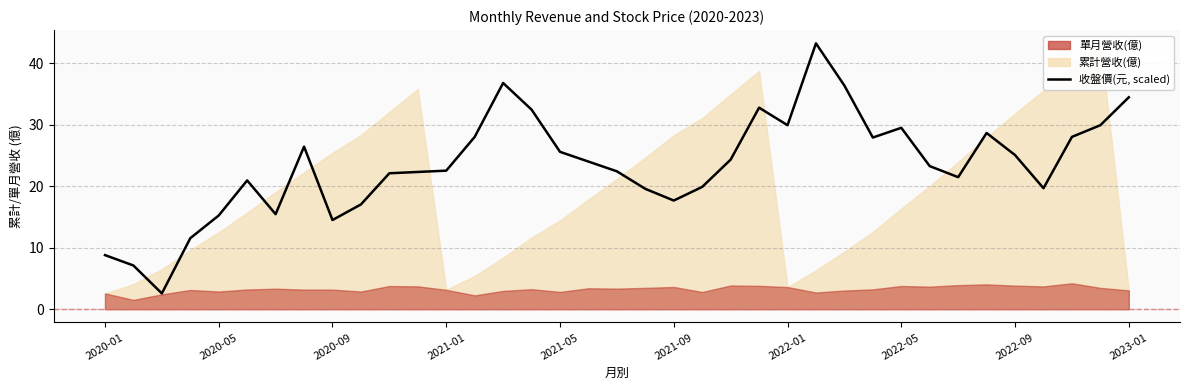

What value does the data have at 19?

19.6